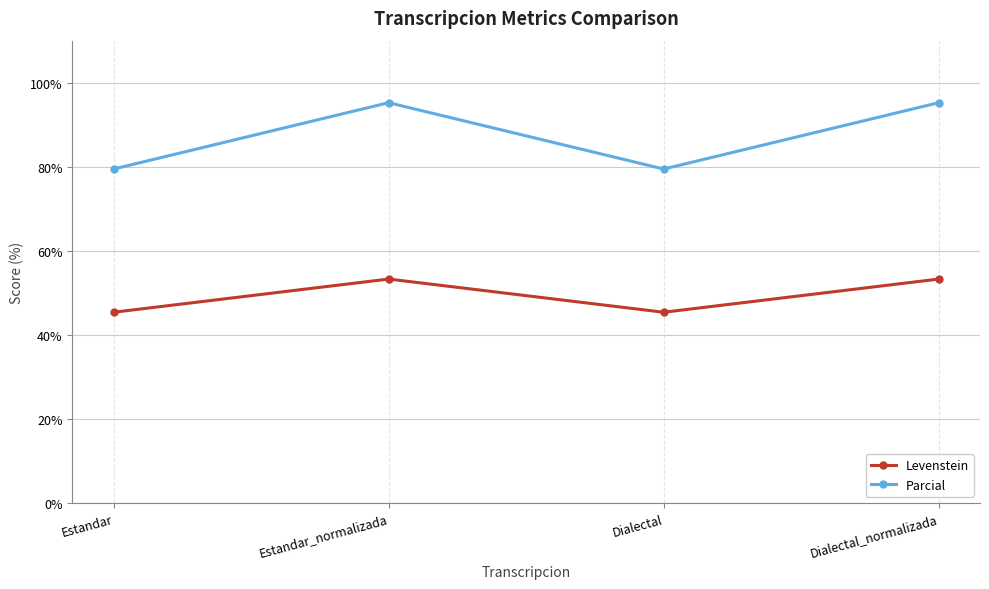

The Levenstein series shows 63.9 at Dialectal. True or false?

False